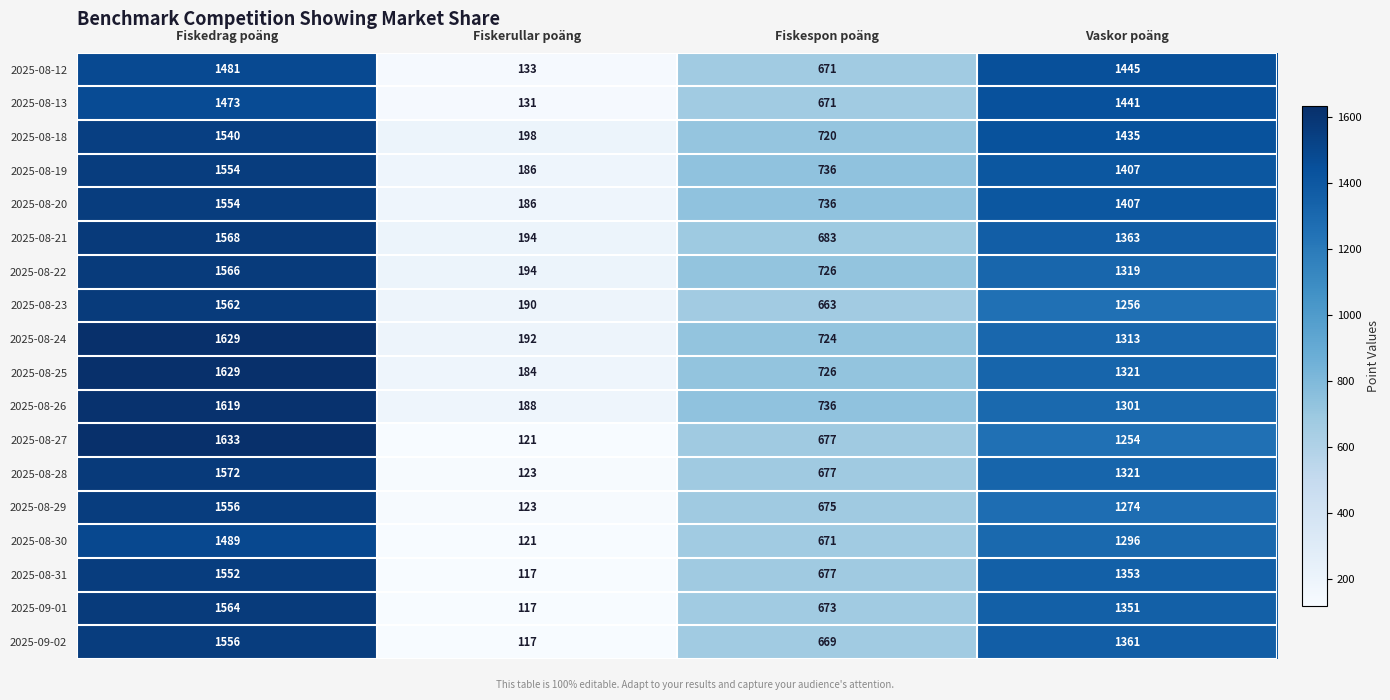

Rank the categories by 2025-08-20 value from lowest to highest.

Fiskerullar poäng, Fiskespon poäng, Vaskor poäng, Fiskedrag poäng